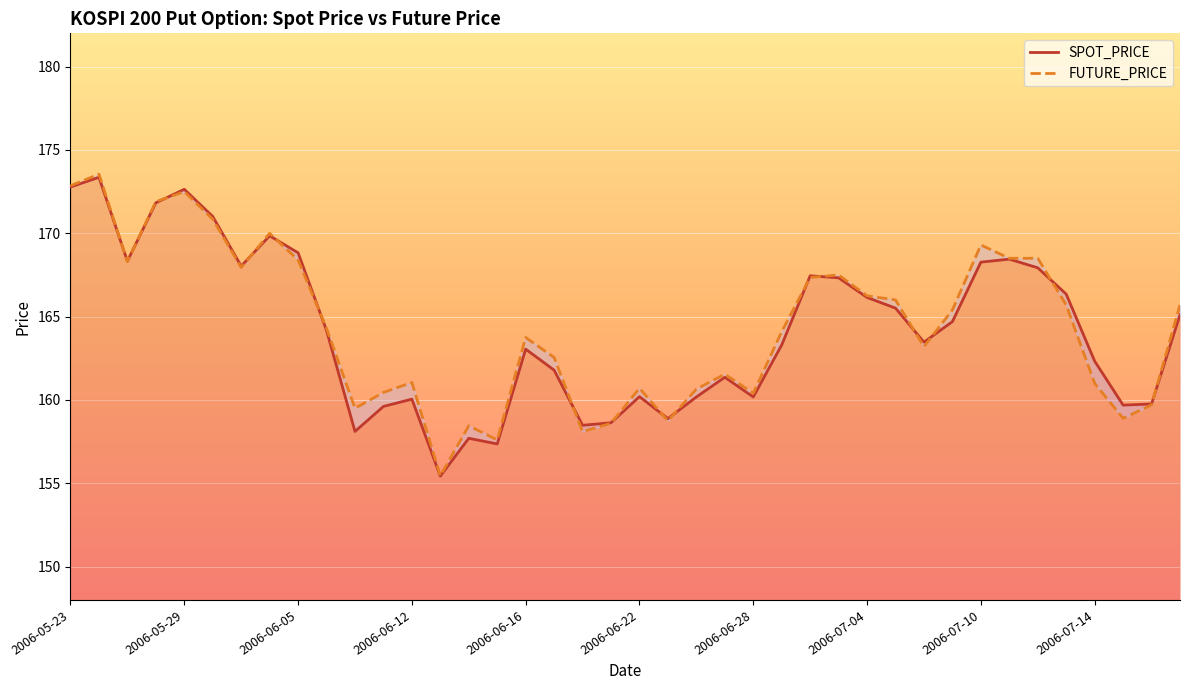

List the labels in order of FUTURE_PRICE value, smallest first.

13, 15, 18, 14, 19, 21, 37, 10, 38, 24, 11, 22, 20, 36, 12, 23, 17, 30, 16, 25, 2006-07-14, 31, 35, 39, 29, 28, 26, 27, 2006-06-28, 2006-06-05, 2006-07-10, 33, 34, 32, 2006-07-04, 2006-06-22, 2006-06-12, 2006-06-16, 2006-05-23, 2006-05-29